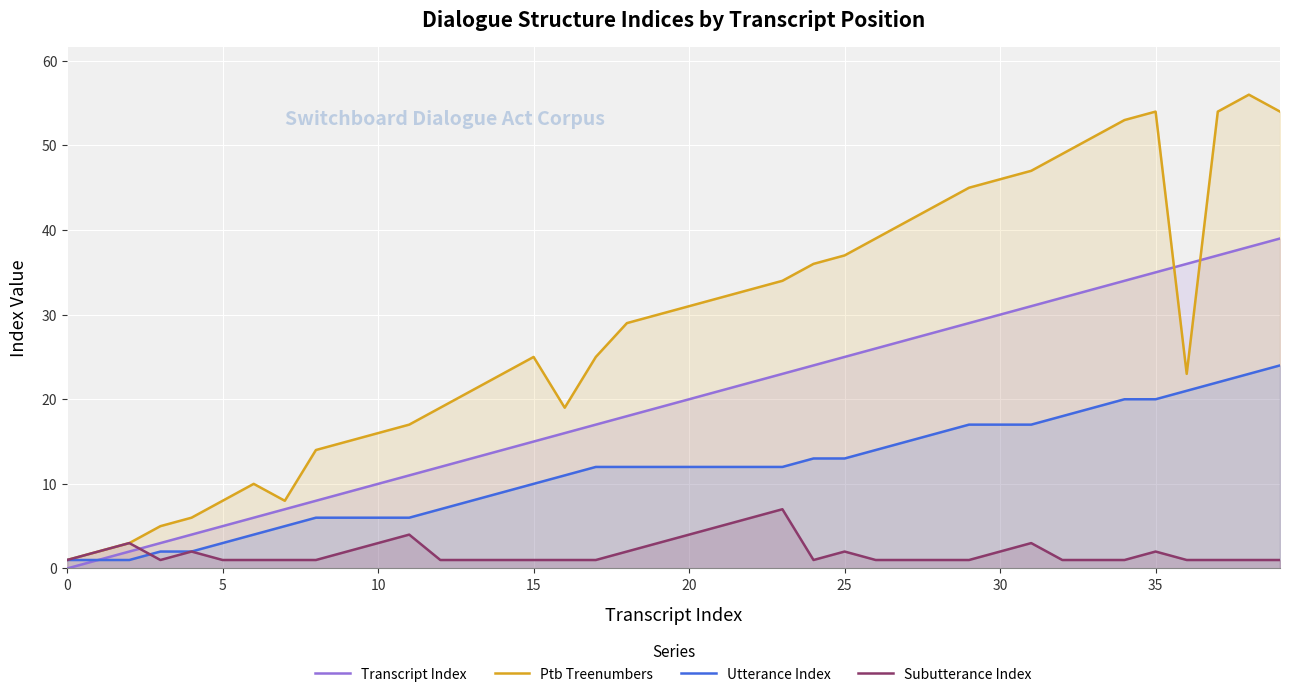

True or false: Transcript Index has a value of 20 at 39.

False